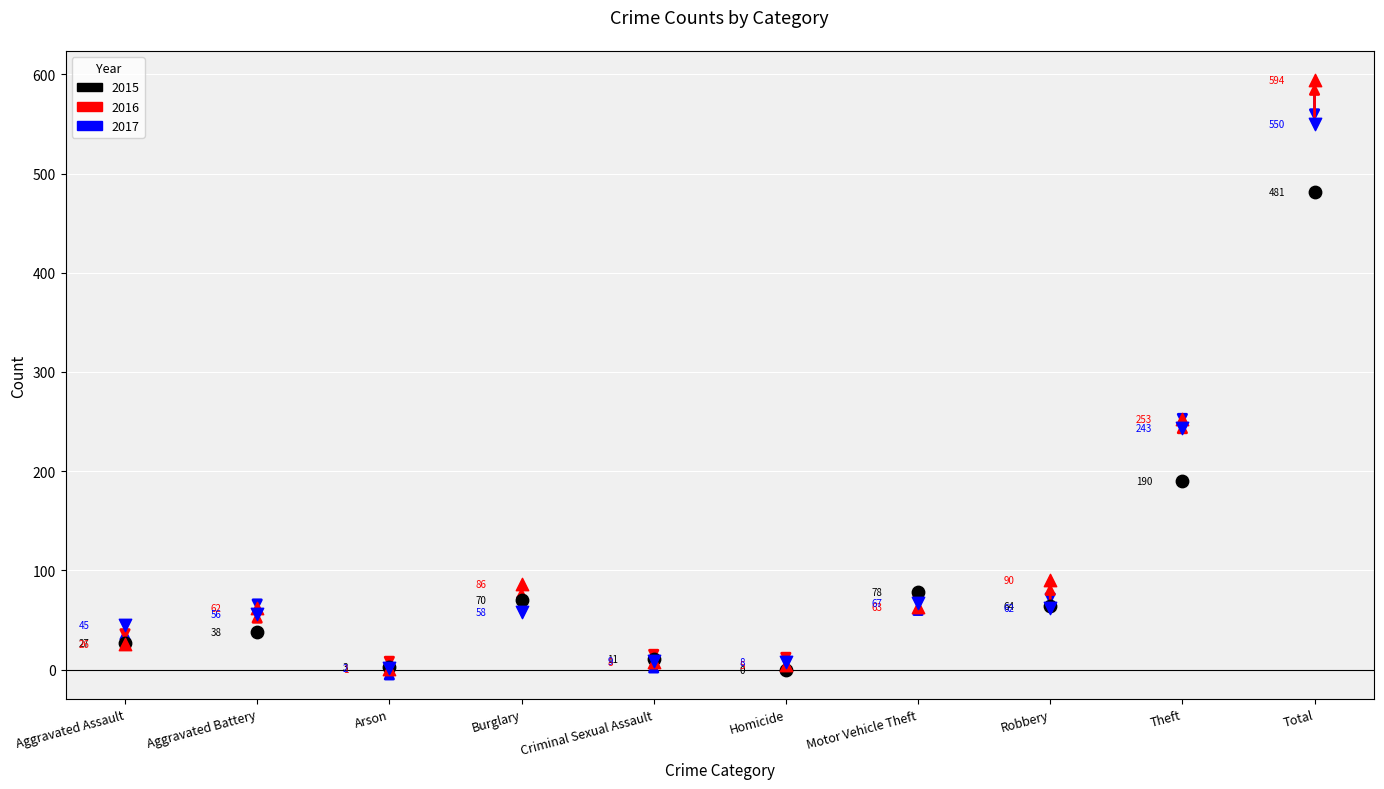

In the 2017 series, what Y value is closest to 276?

243